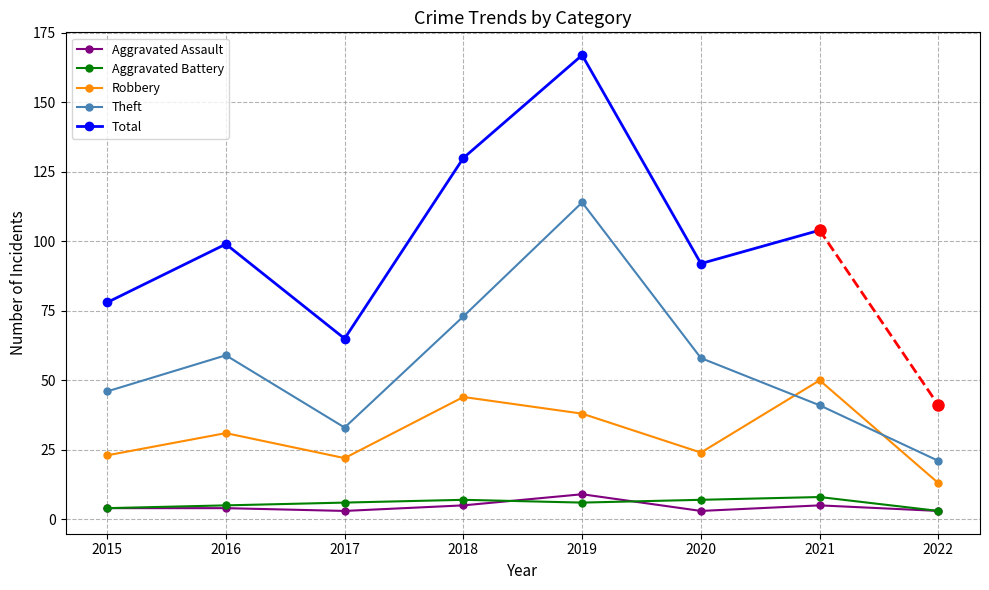

True or false: Theft and Aggravated Battery cross at least once.

False